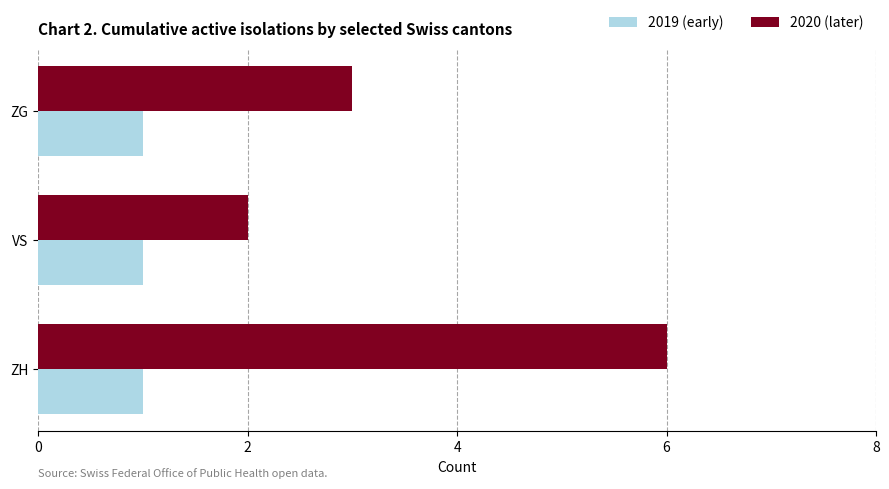

What are all the series names shown in the legend?

2019 (early), 2020 (later)